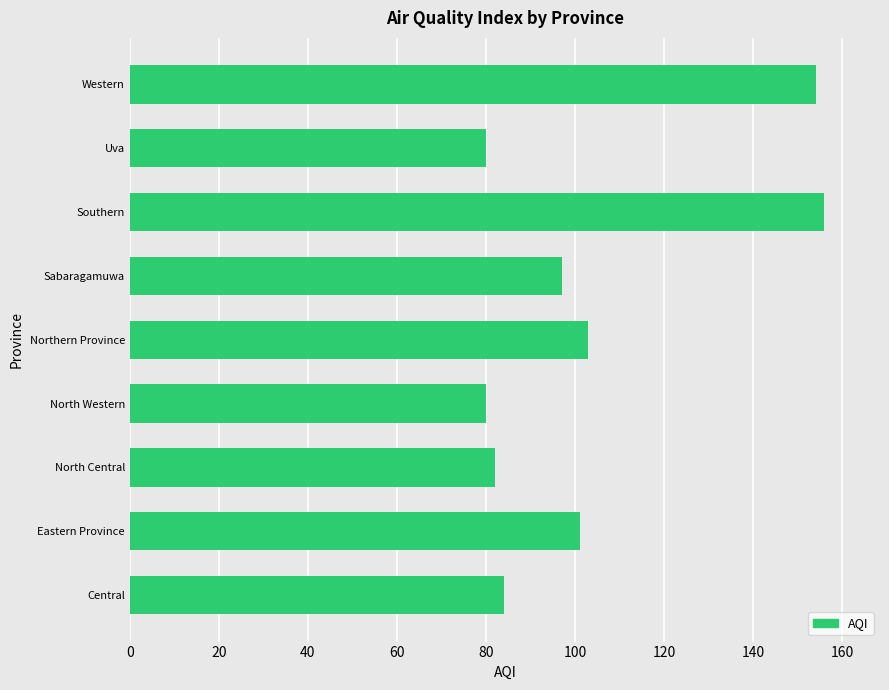

What is the greatest value displayed?

156